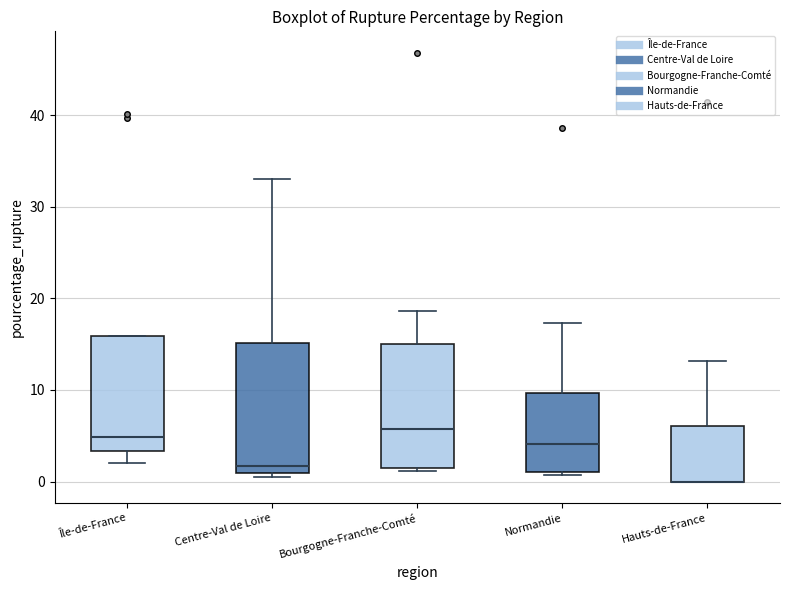

Where does the upper whisker of the box for Hauts-de-France end on the y-axis? The values are not printed on the chart, so give them approximately, as read against the axis.

13